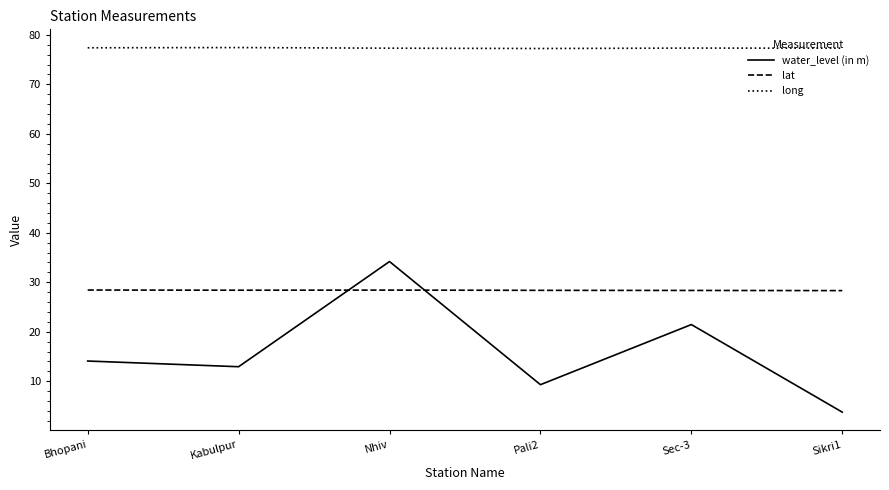

In long, how many points are higher than both neighbors (excluding endpoints)?

2